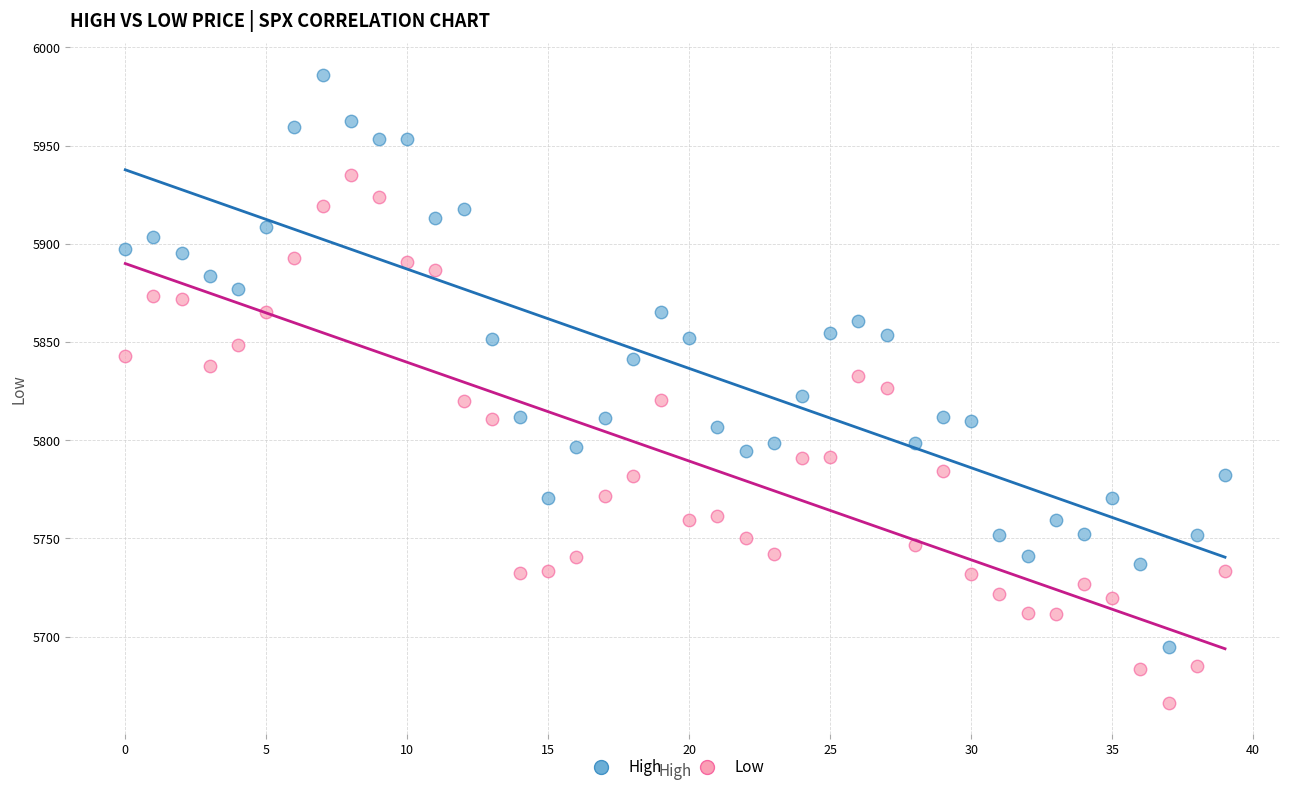

Which series contains the lowest Y value?

Low